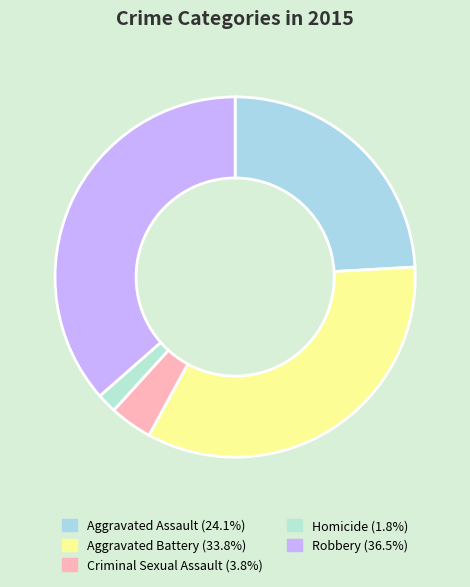

Which has a higher value, Homicide or Criminal Sexual Assault?

Criminal Sexual Assault